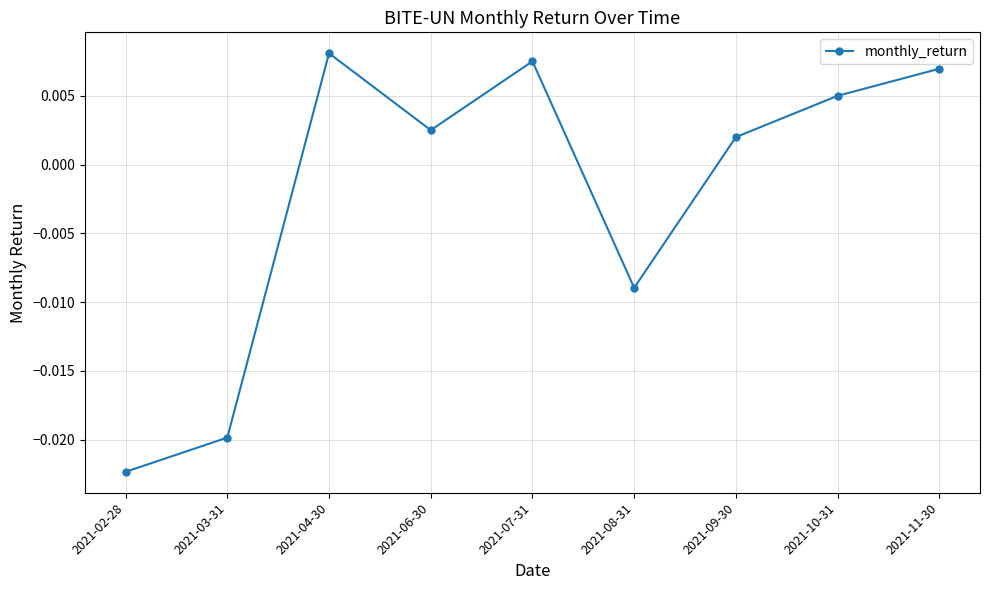

Does the chart have visible grid lines?

Yes